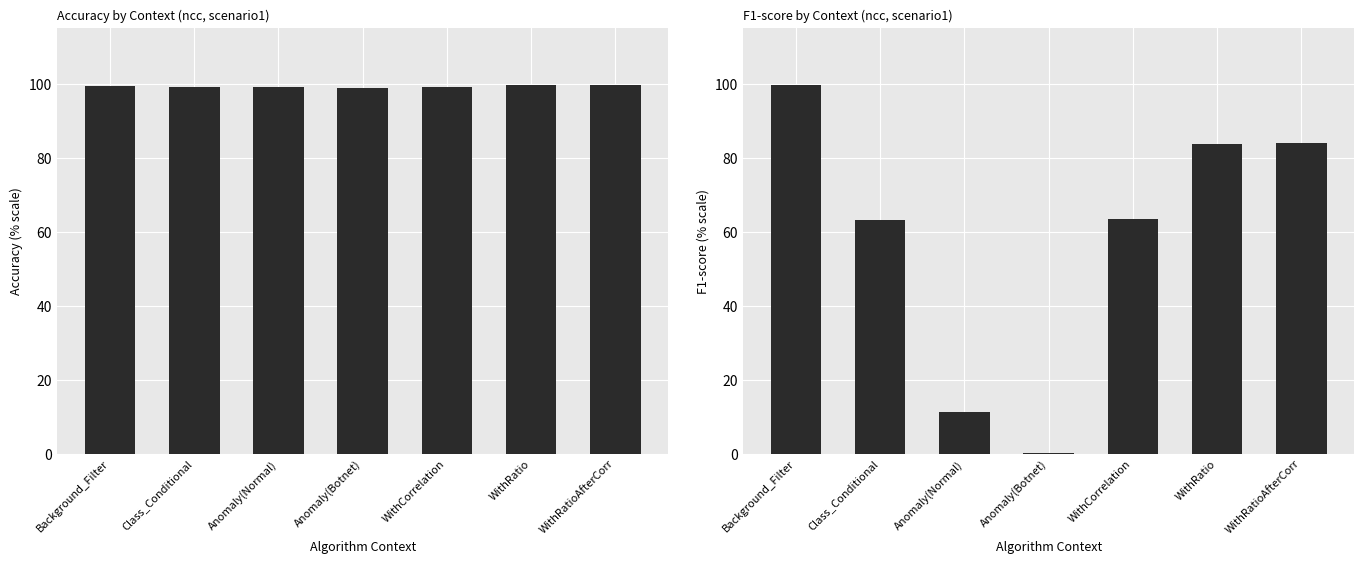

What is the spread (max minus min) of values at Background_Filter?

0.3